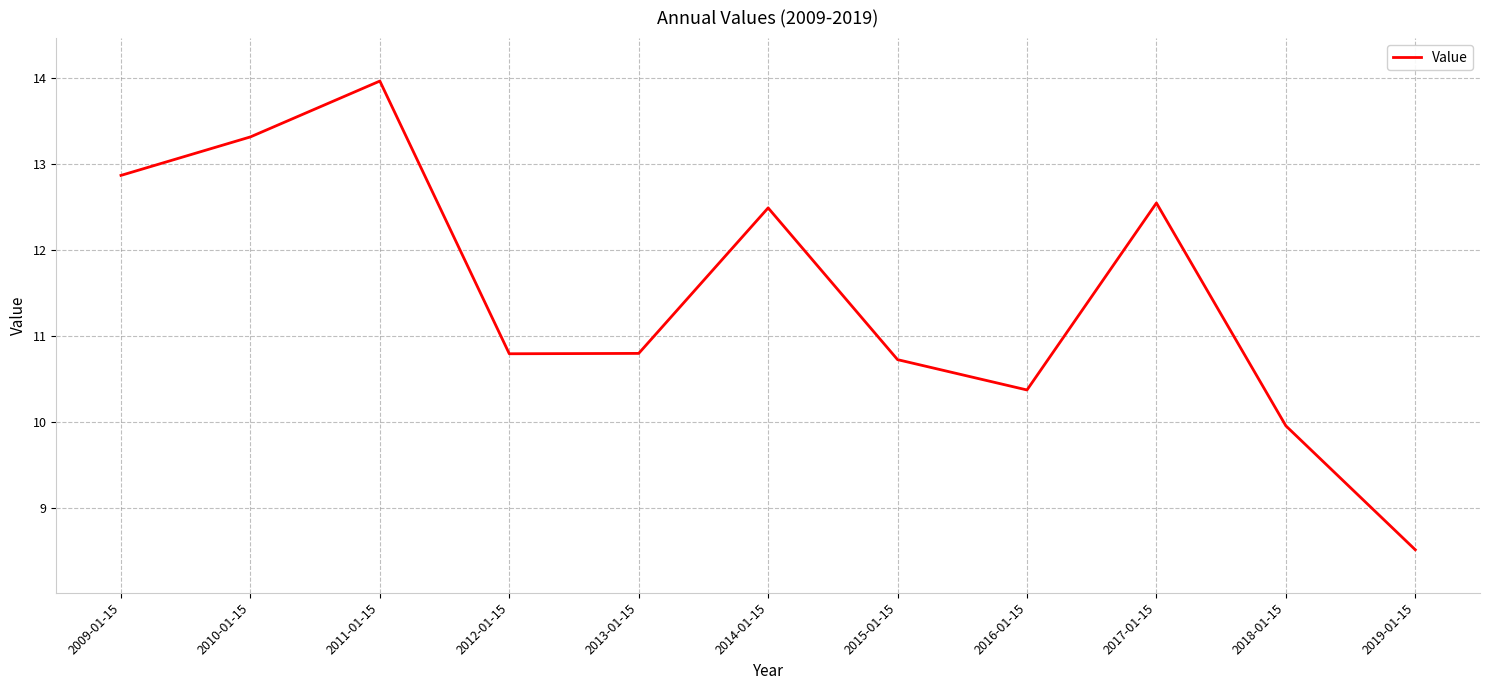

Approximately how many times larger is the value at 2013-01-15 compared to 2016-01-15?

1.0